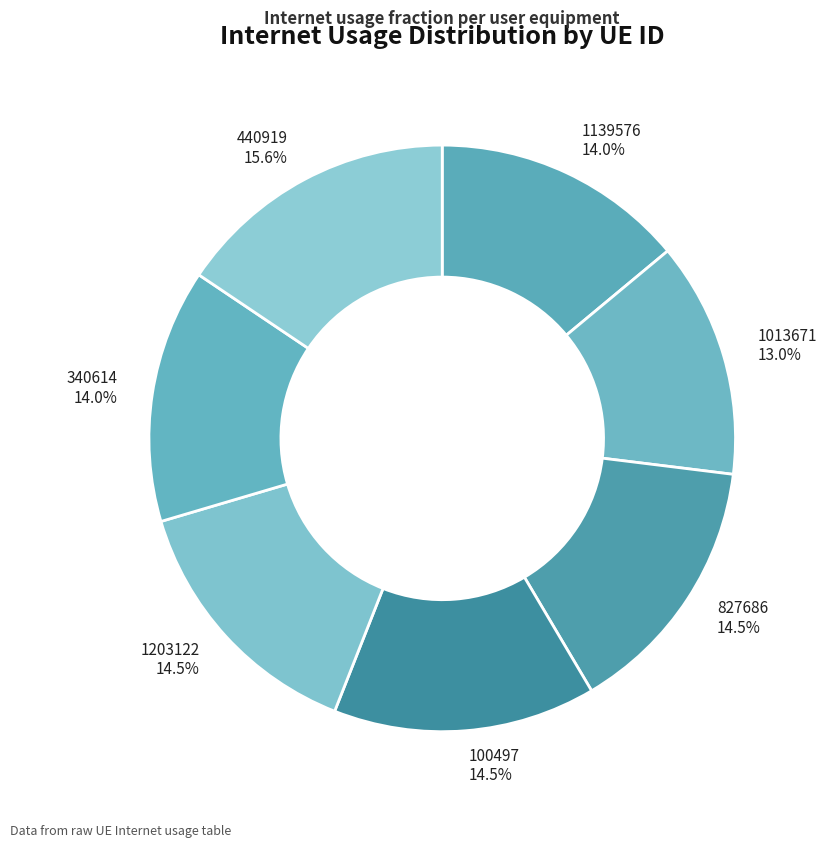

Does any single category account for the majority?

No